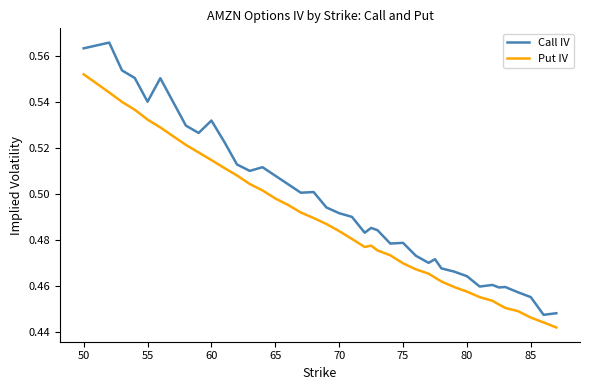

In Call IV, how many points are higher than both neighbors (excluding endpoints)?

10